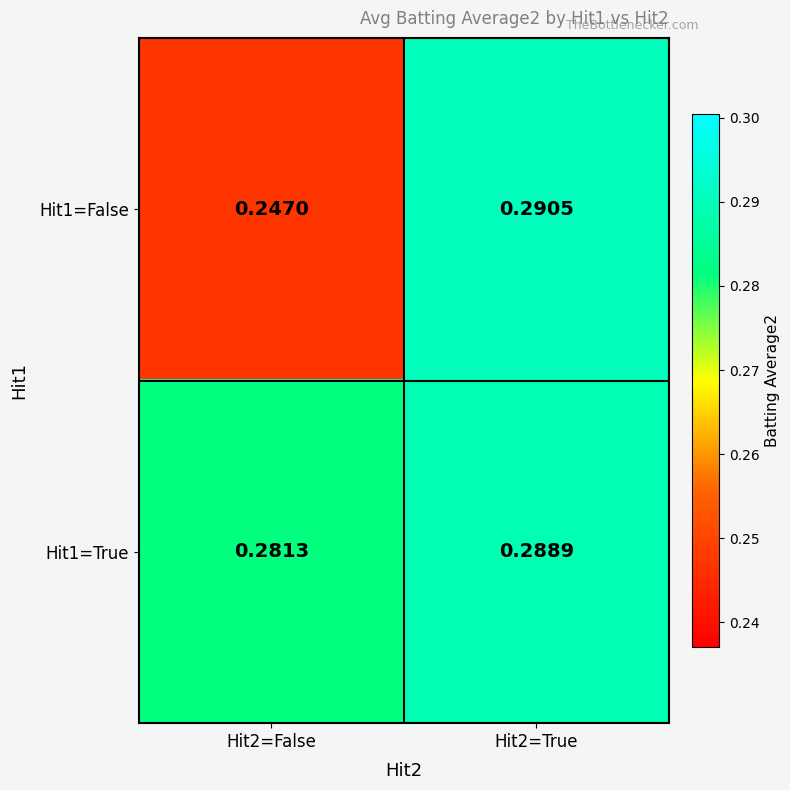

Is the value of Hit1=True at Hit2=False greater than the value of Hit1=False at Hit2=False?

Yes